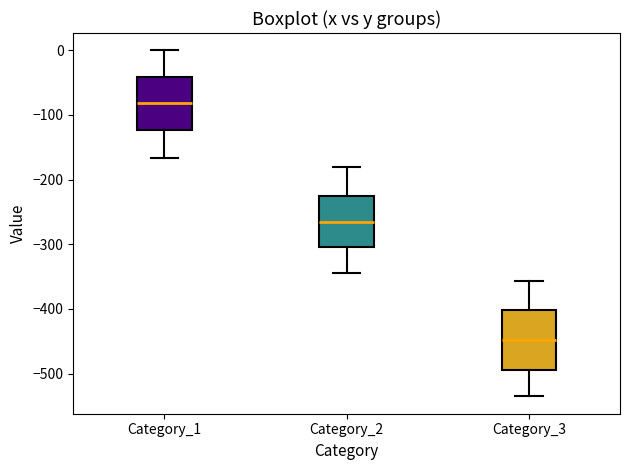

Which box has the lowest median line?

Category_3